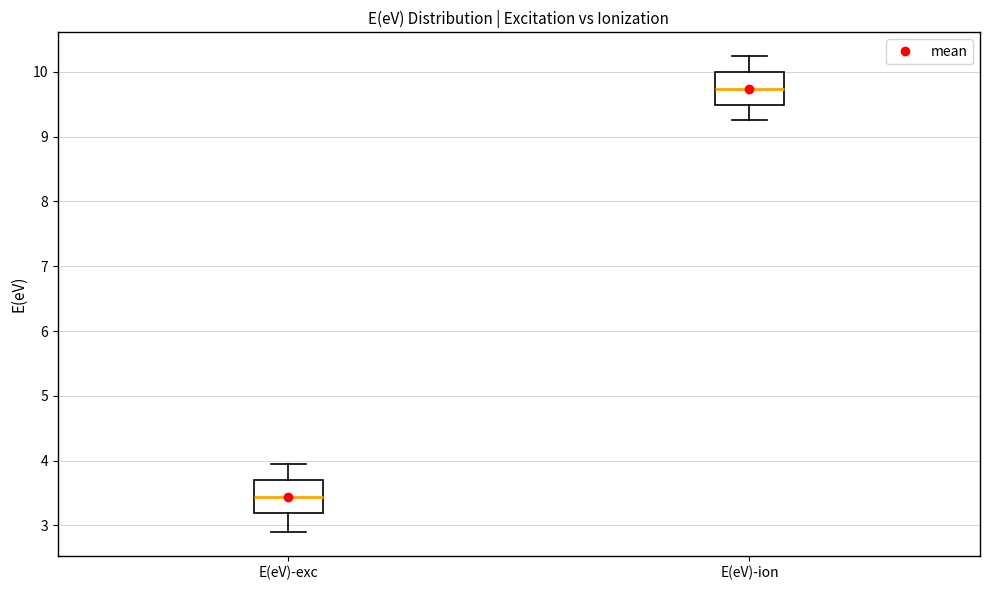

Where is the upper edge of the box for E(eV)-ion on the y-axis? The values are not printed on the chart, so give them approximately, as read against the axis.

10.0